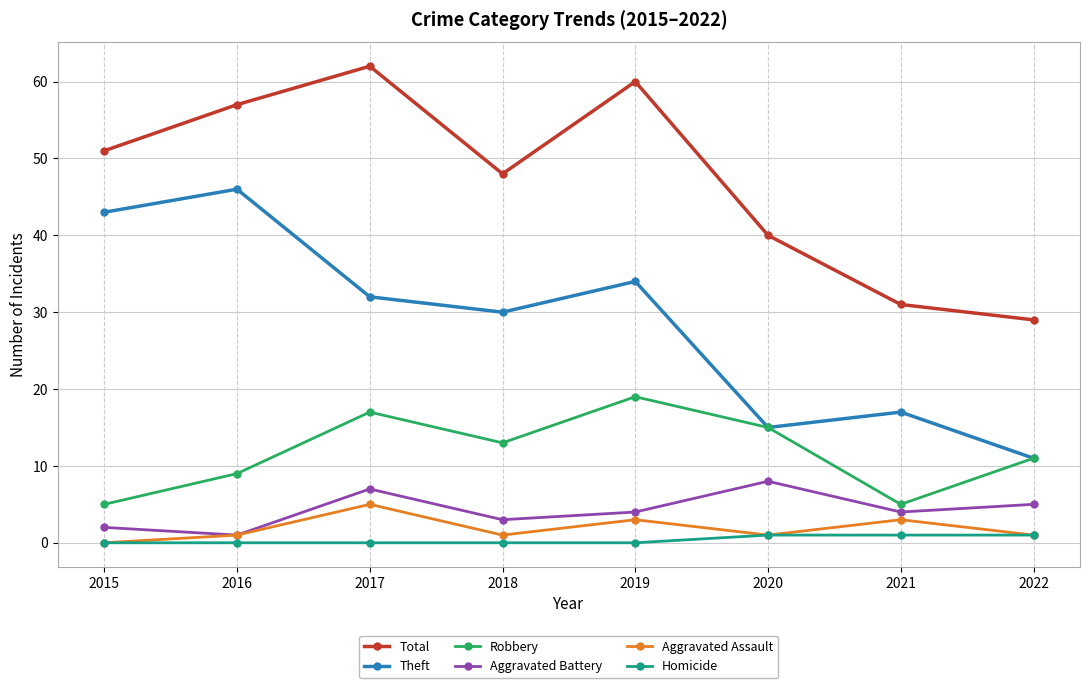

True or false: Theft and Aggravated Assault intersect in this chart.

False